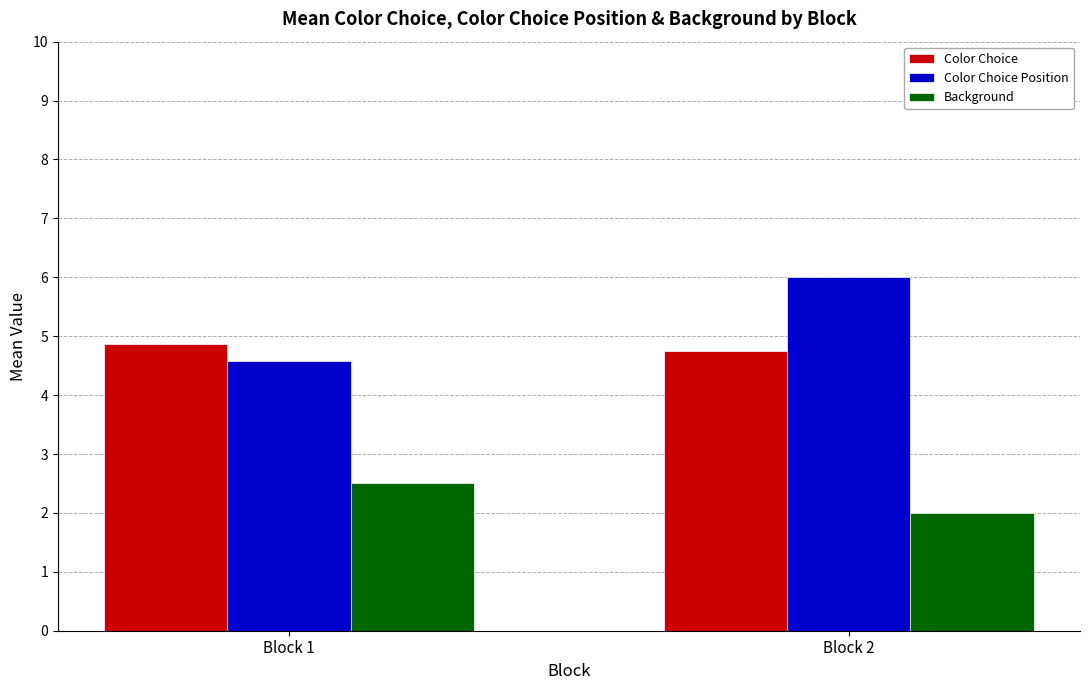

Reading right to left, transcribe all the data shown in this chart.

Color Choice: Block 2=4.8	Block 1=4.9
Color Choice Position: Block 2=6.0	Block 1=4.6
Background: Block 2=2.0	Block 1=2.5